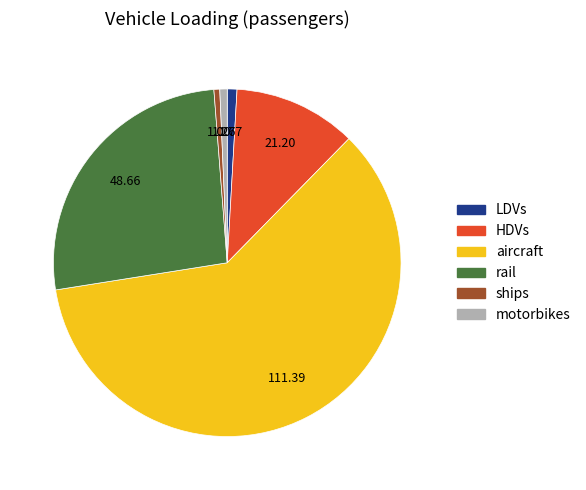

Approximately how many times larger is the value at aircraft compared to HDVs?

5.3